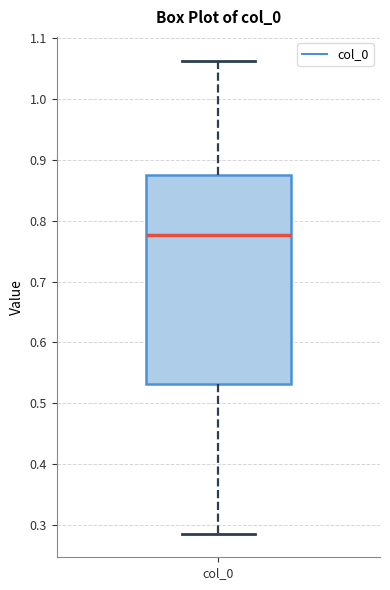

Where does the lower whisker of the box for col_0 end on the y-axis? The values are not printed on the chart, so give them approximately, as read against the axis.

0.29